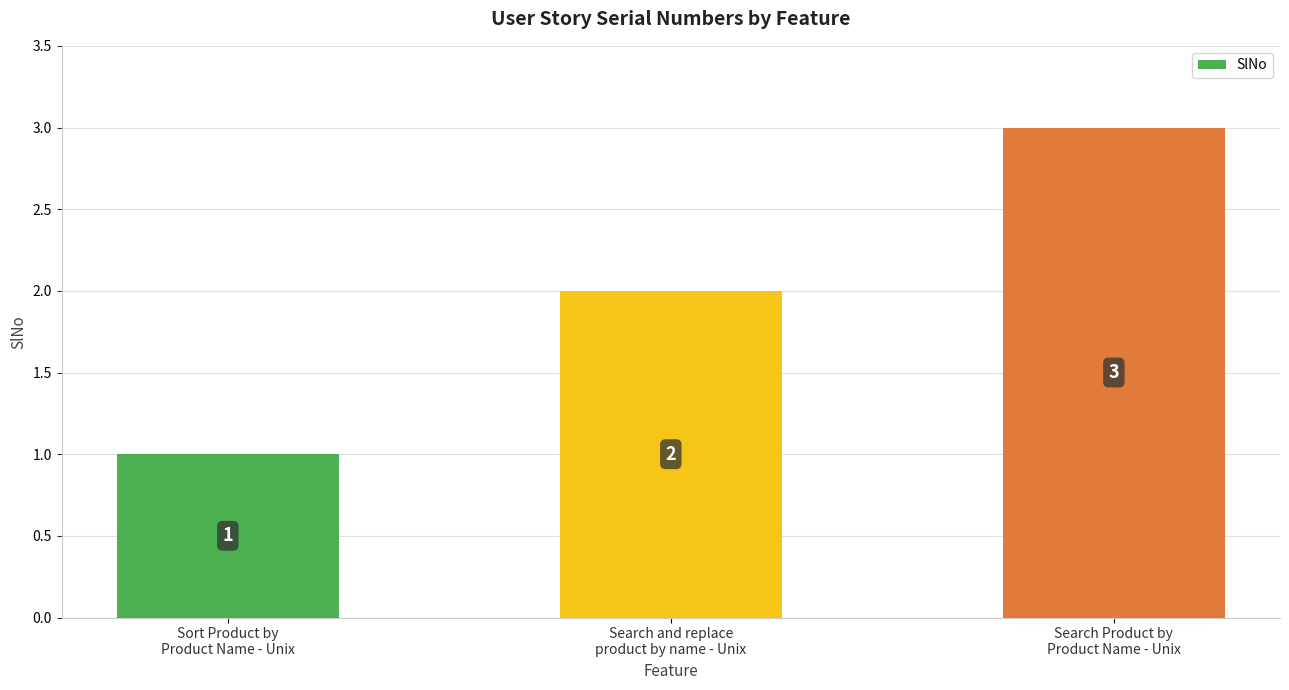

At which label is the value closest to 2?

Search and replace
product by name - Unix